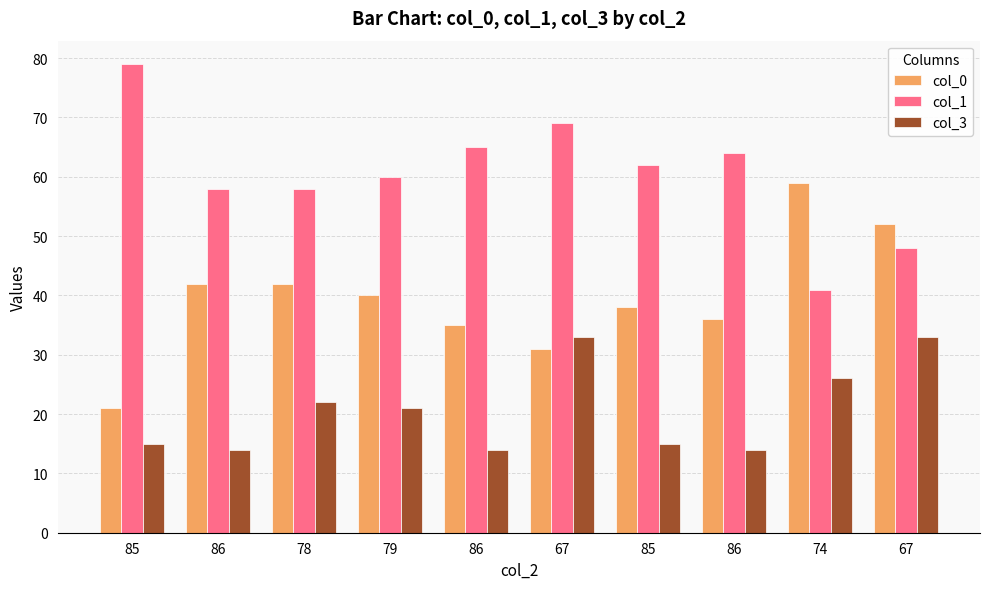

Between 85 and 67, which is larger?

85